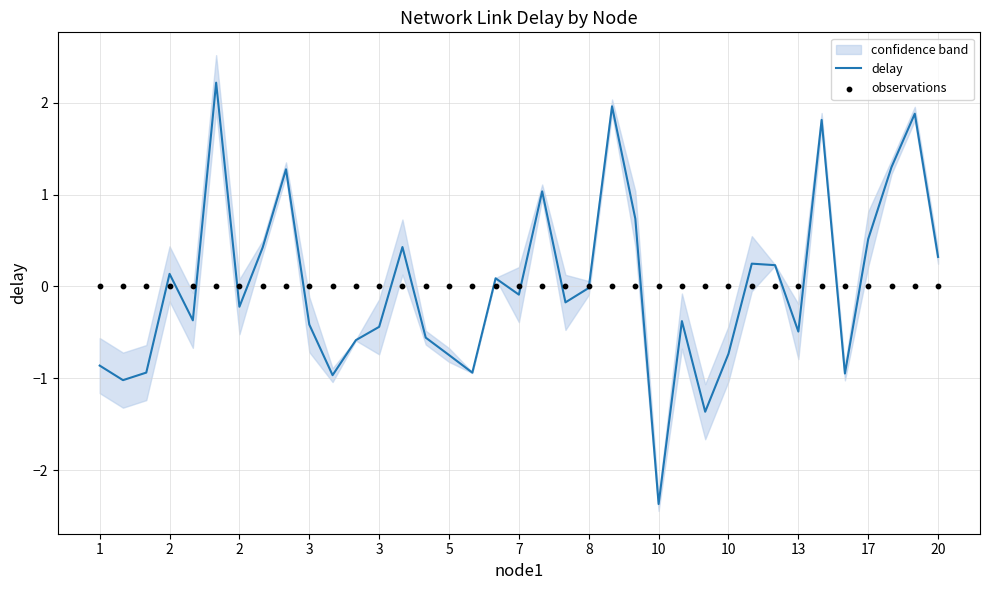

Which series reaches the minimum Y coordinate?

delay